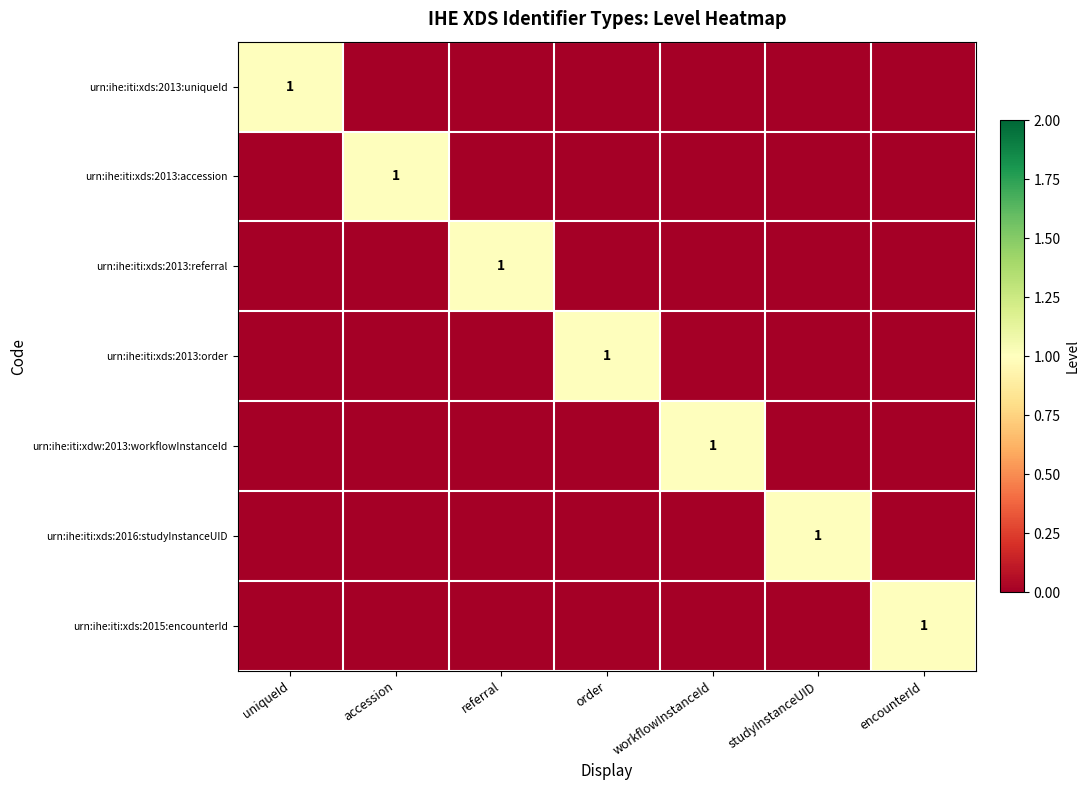

Is it true that urn:ihe:iti:xds:2013:order equals 0 at order?

False